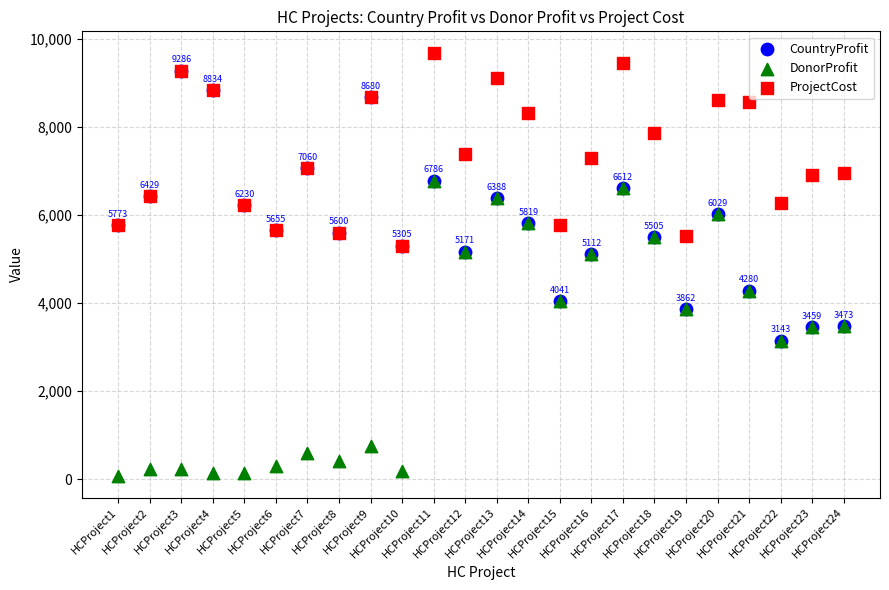

What are all the series names shown in the legend?

CountryProfit, DonorProfit, ProjectCost